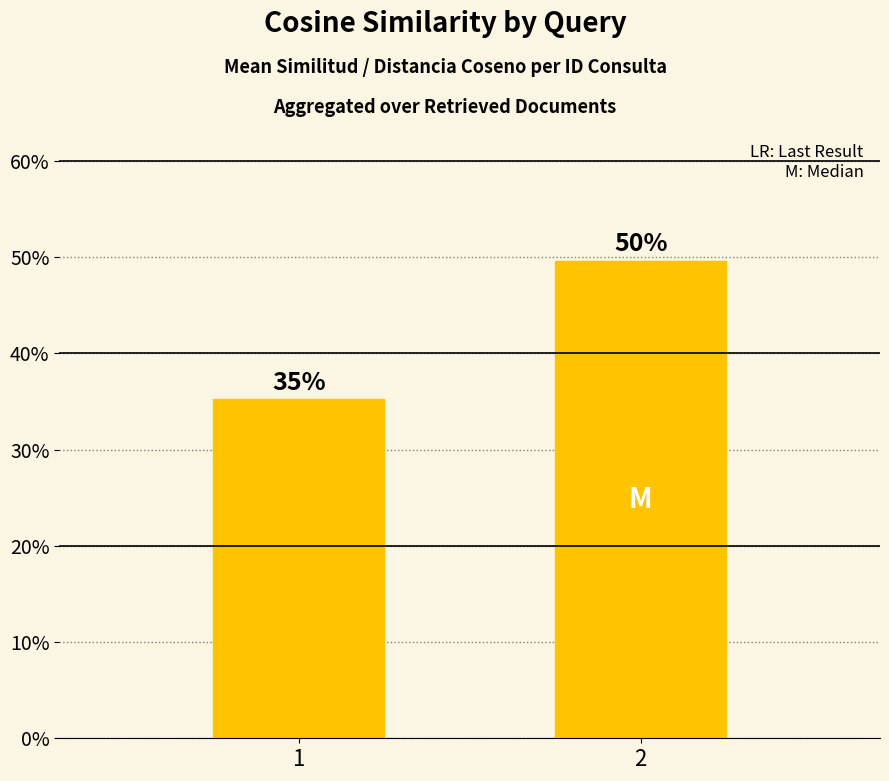

Reading left to right, transcribe all the data shown in this chart.

1=0.4	2=0.5